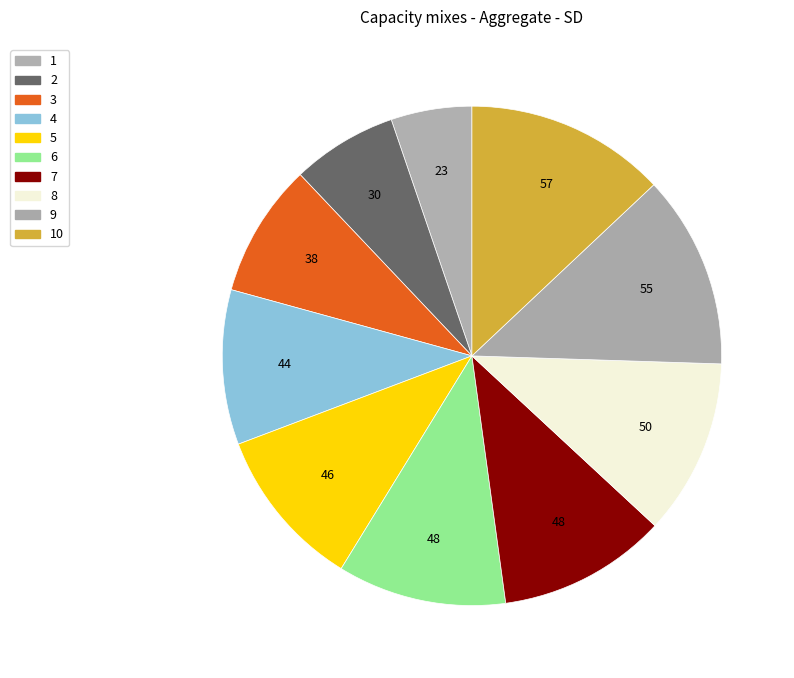

The 4 slice represents 10% of the pie. True or false?

True